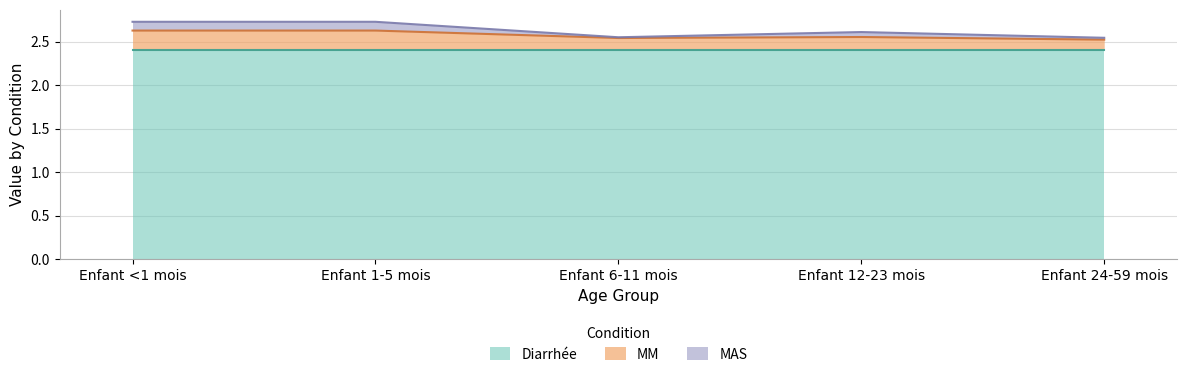

Which category has the lowest value in the MM series?

Enfant 24-59 mois